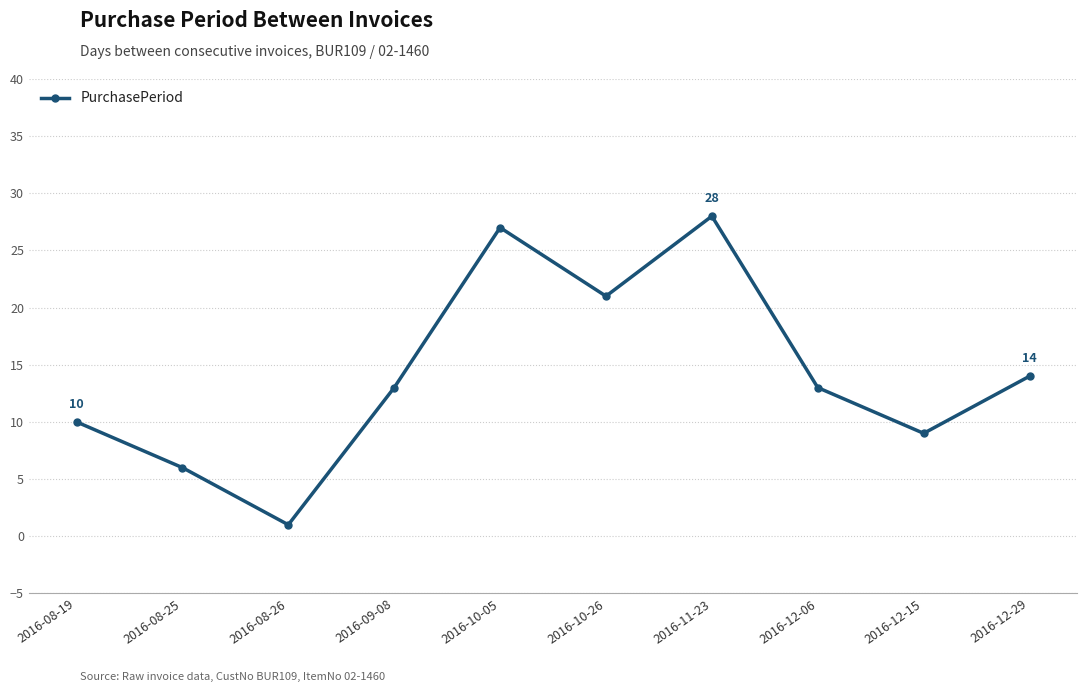

What is the average value?

14